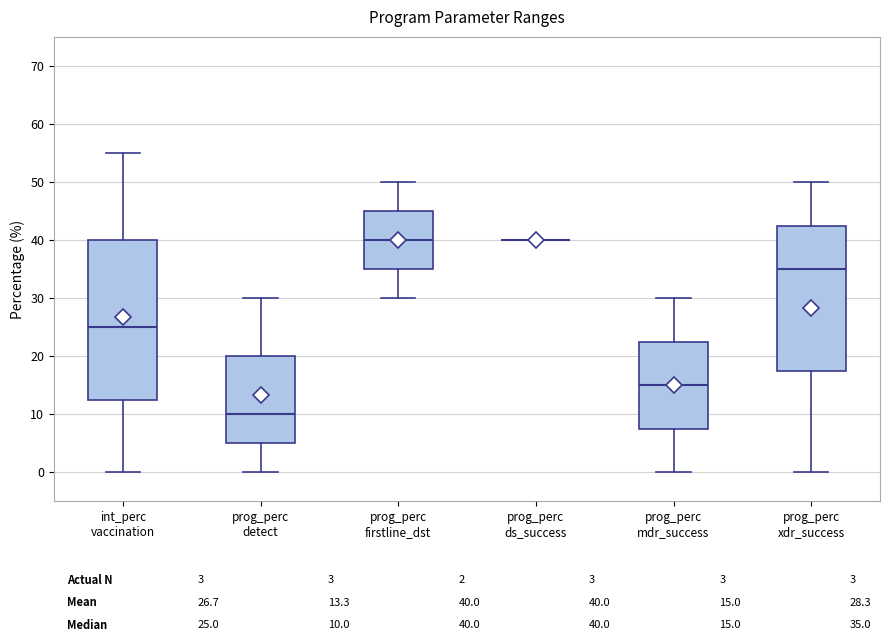

Reading left to right, transcribe this box plot: for each box, give where its median line is, the range the box spans, and where its two whiskers end, as read against the y-axis. The values are not printed on the chart, so give them approximately, as read against the axis.

int_perc vaccination: median 25, box 13 to 40, whiskers 0 to 55
prog_perc detect: median 10, box 5 to 20, whiskers 0 to 30
prog_perc firstline_dst: median 40, box 35 to 45, whiskers 30 to 50
prog_perc ds_success: box collapsed to a line at 40, whiskers 40 to 40
prog_perc mdr_success: median 15, box 8 to 23, whiskers 0 to 30
prog_perc xdr_success: median 35, box 18 to 43, whiskers 0 to 50